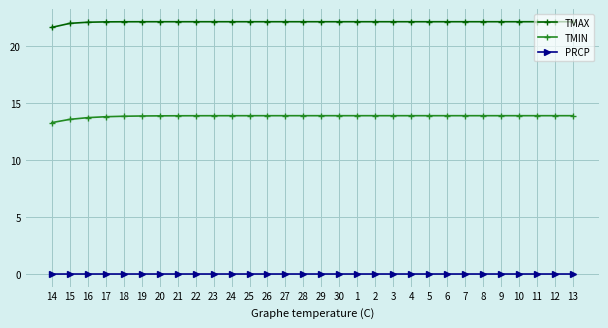

The value of TMAX at 4 is 22.2. True or false?

True